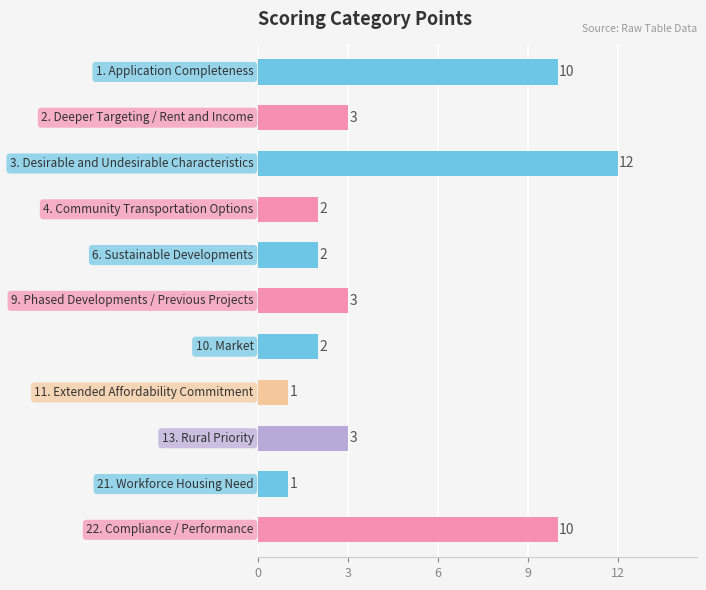

What is the sum of all values?

49